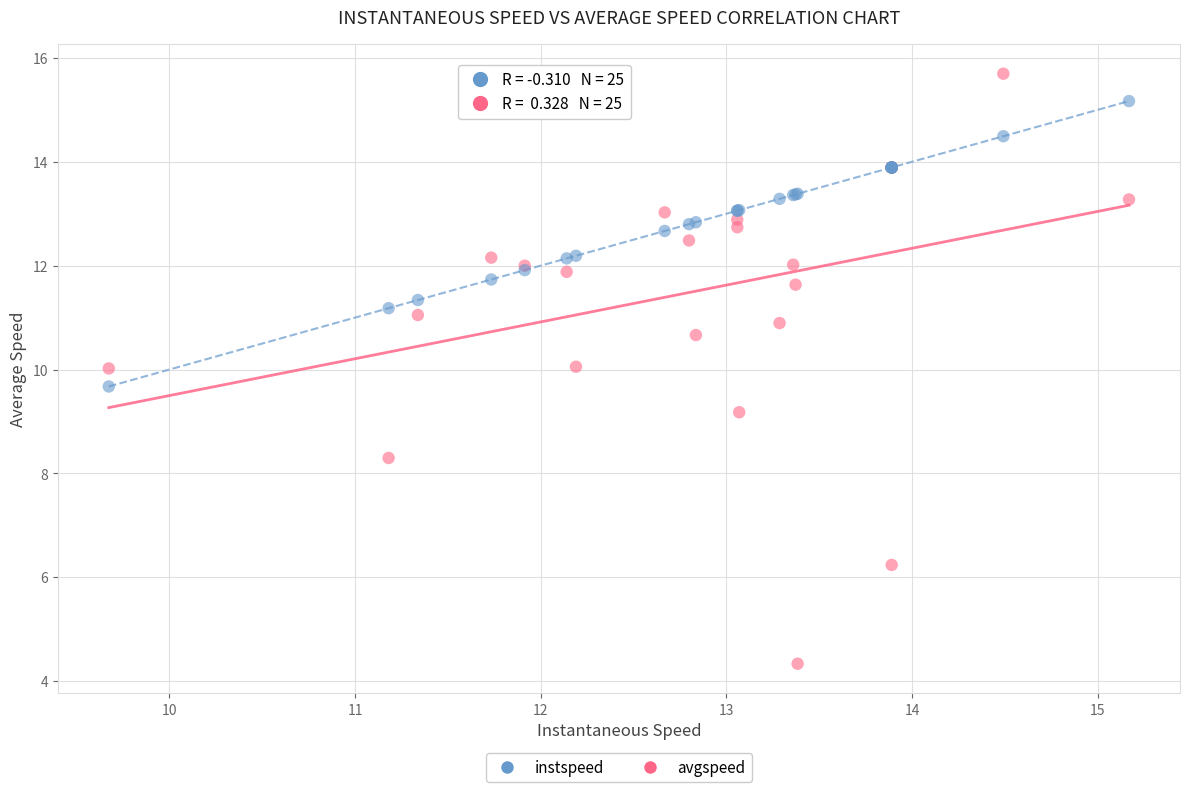

What is the X range (max minus min) for the scatter plot?

5.5